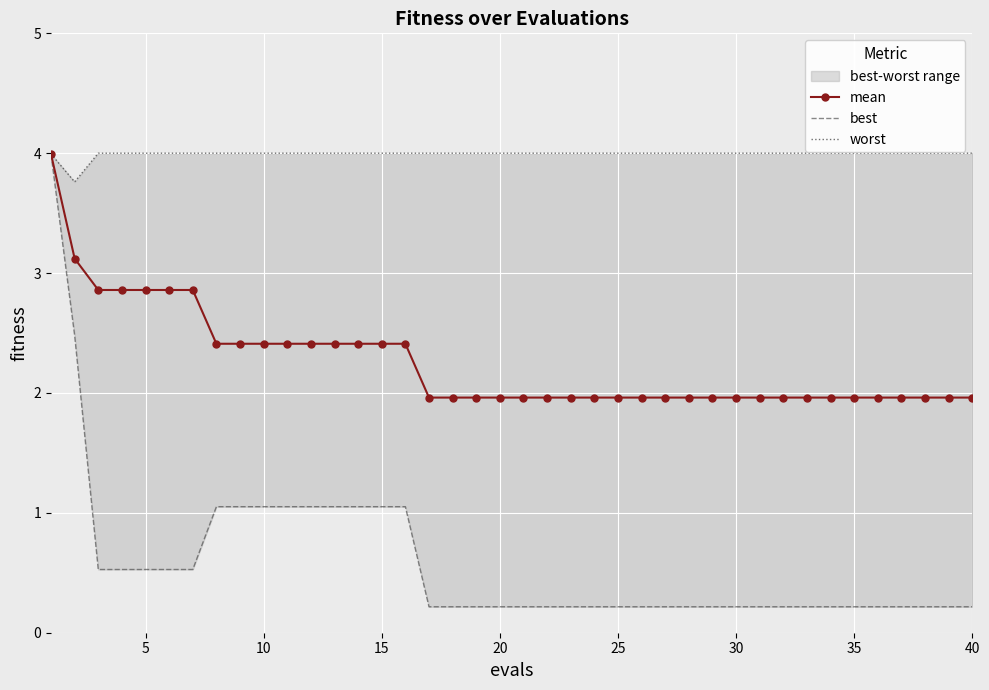

Rank the series at 5 from highest to lowest value.

worst, mean, best